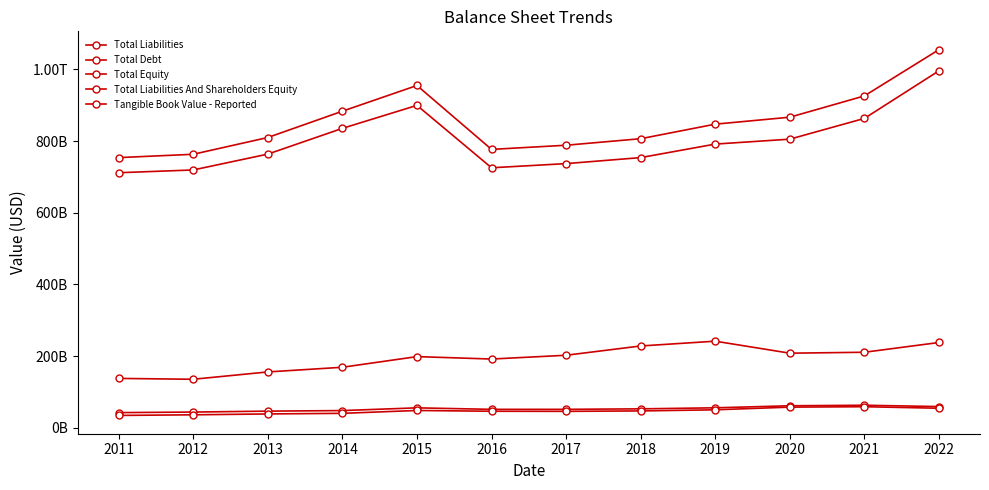

True or false: Total Liabilities And Shareholders Equity and Total Debt cross at least once.

False